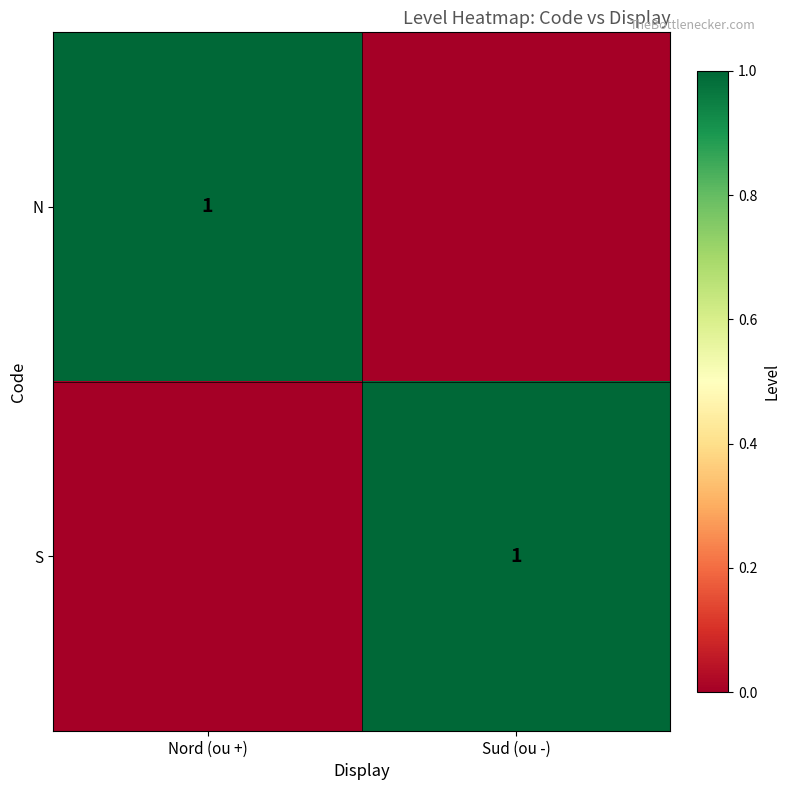

True or false: S has a value of 1 at Sud (ou -).

True